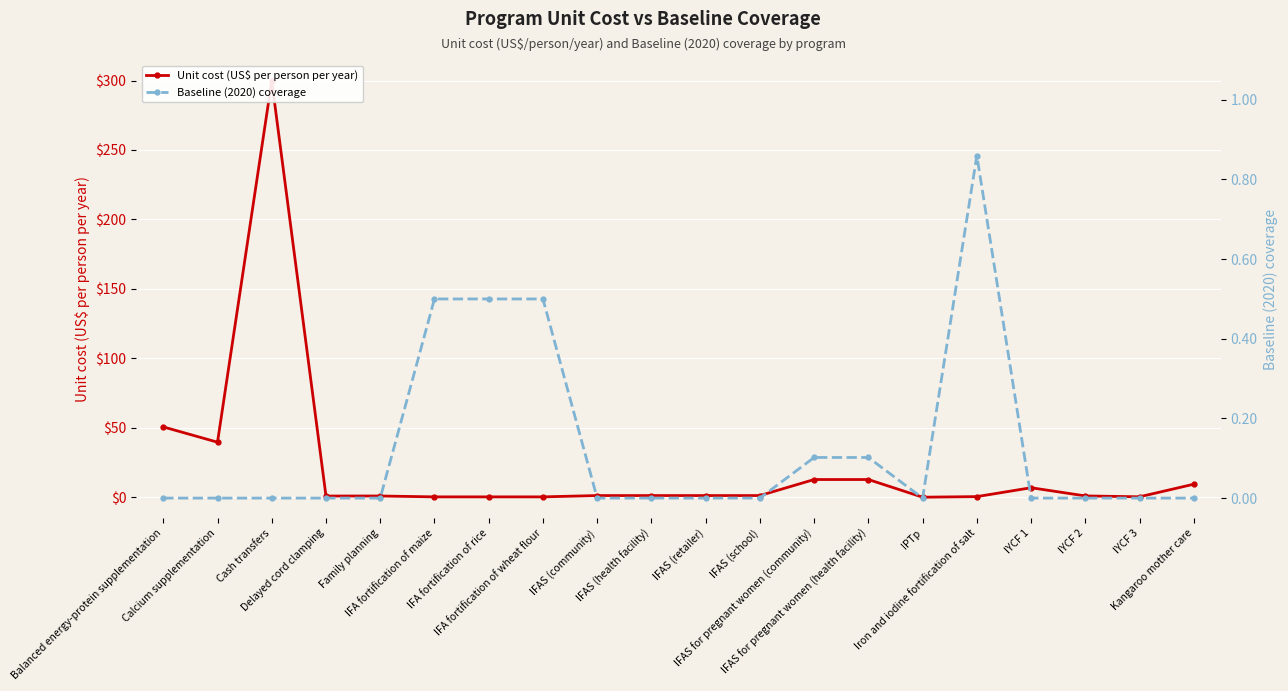

True or false: Baseline (2020) coverage and Unit cost (US$ per person per year) cross at least once.

True